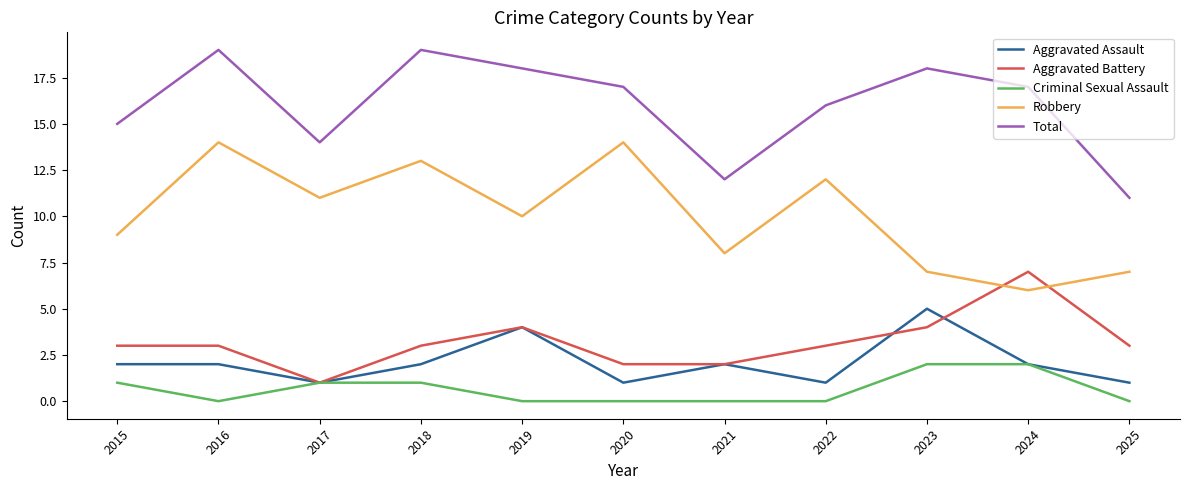

True or false: Robbery and Aggravated Assault intersect in this chart.

False